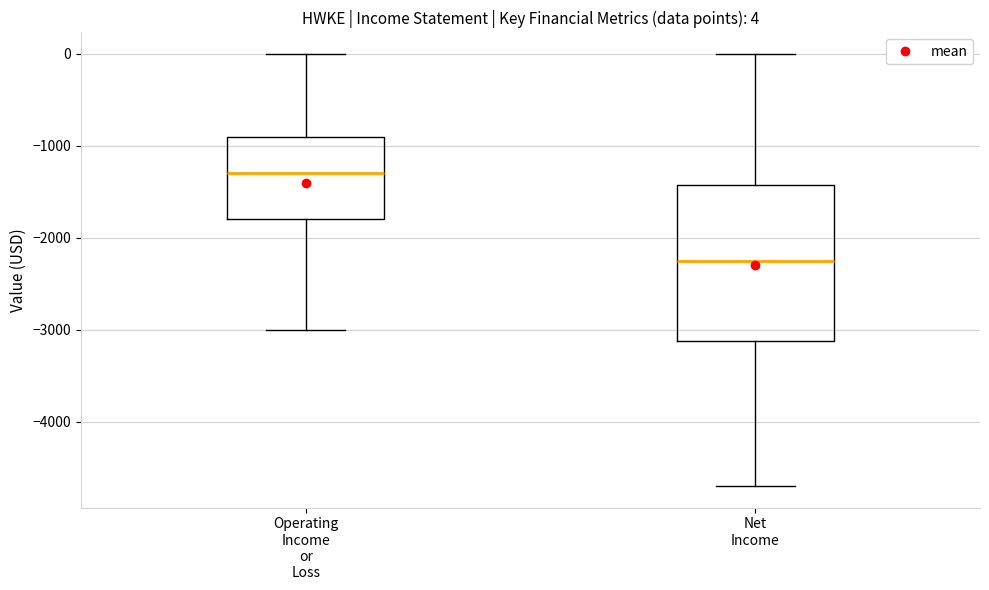

Which box has the highest median line?

Operating Income or Loss